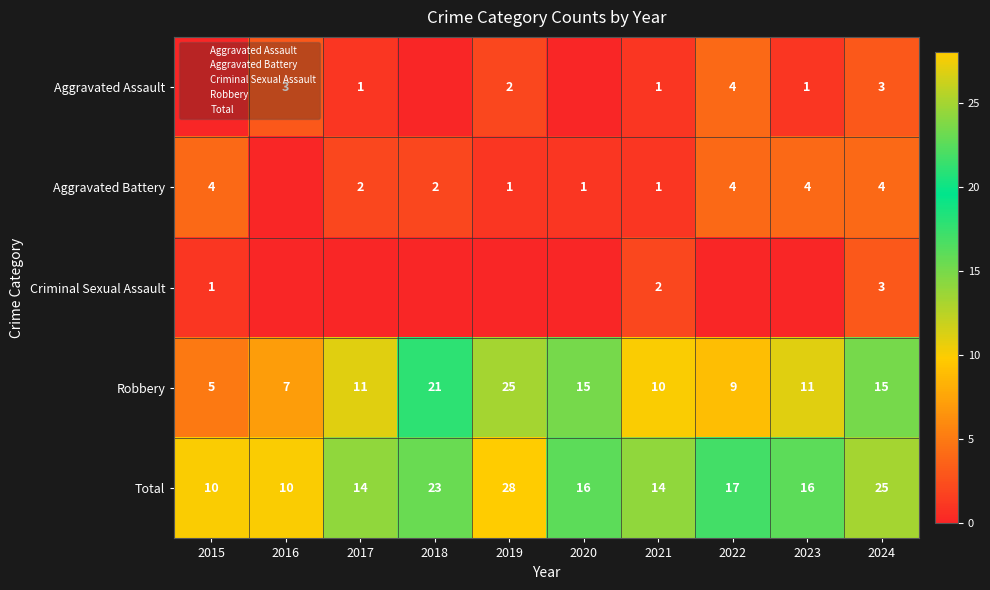

How many data points does each series have?

10